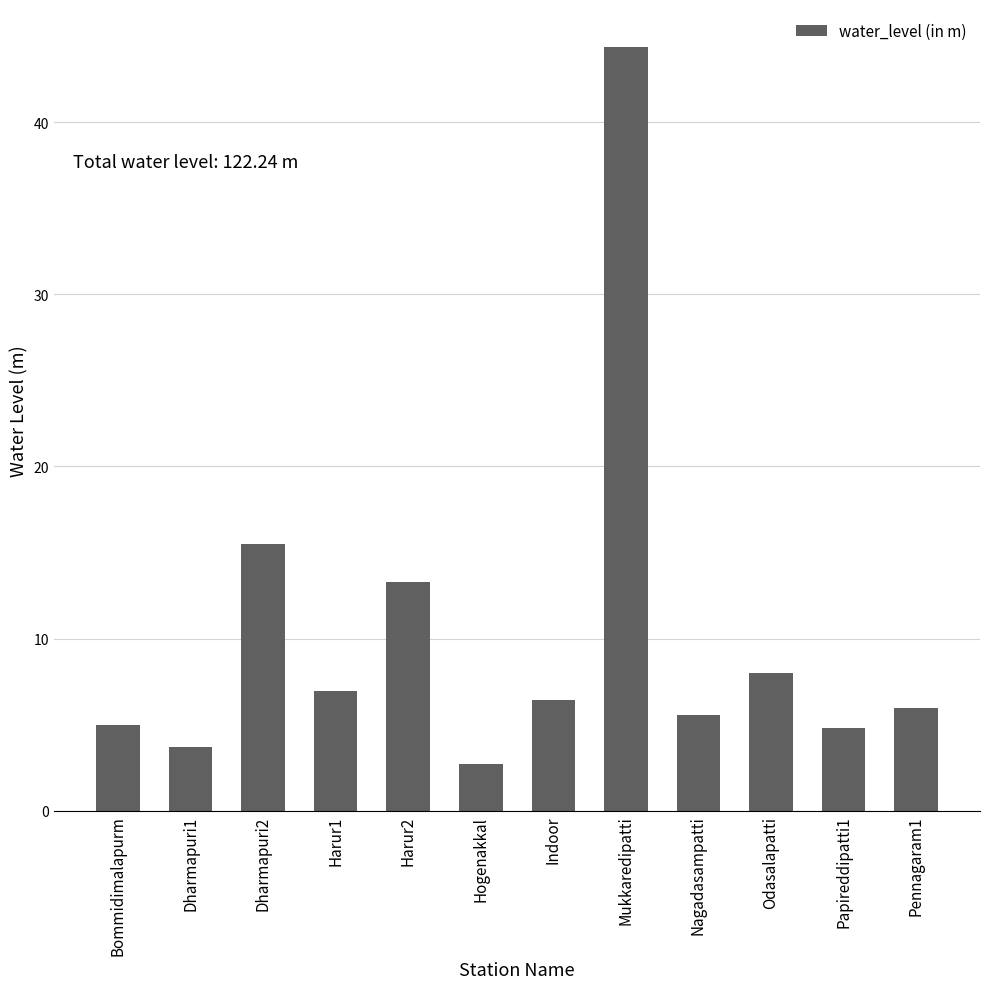

The value at Dharmapuri1 is 5.5. True or false?

False